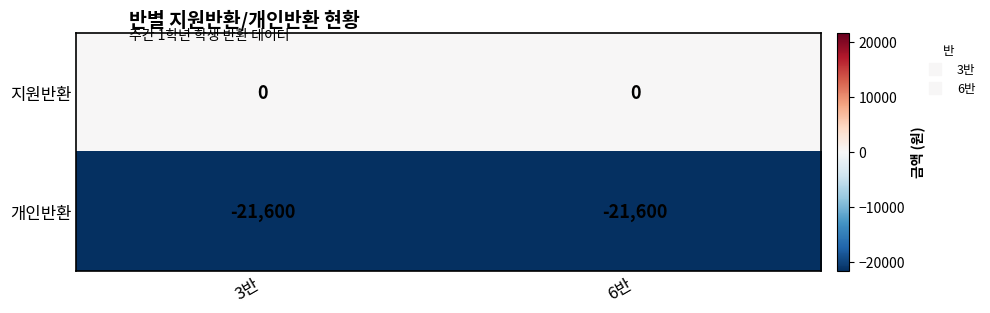

Reading right to left, extract all data points from this chart.

지원반환: 6반=0	3반=0
개인반환: 6반=-21600	3반=-21600